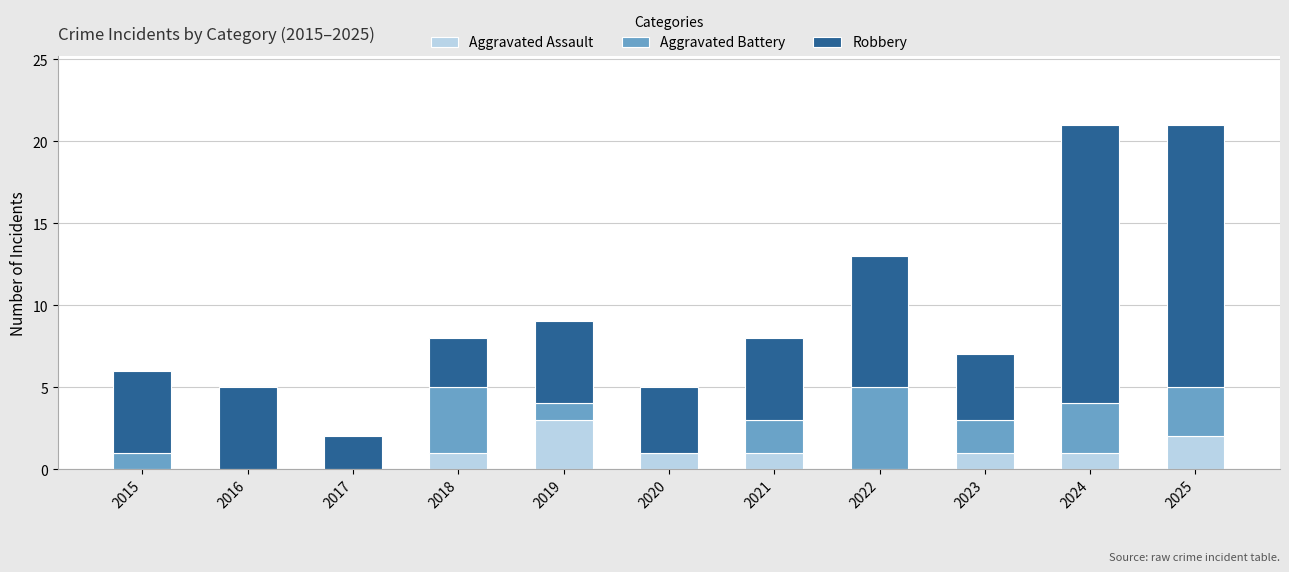

What is the total value across all series at 2020?

5